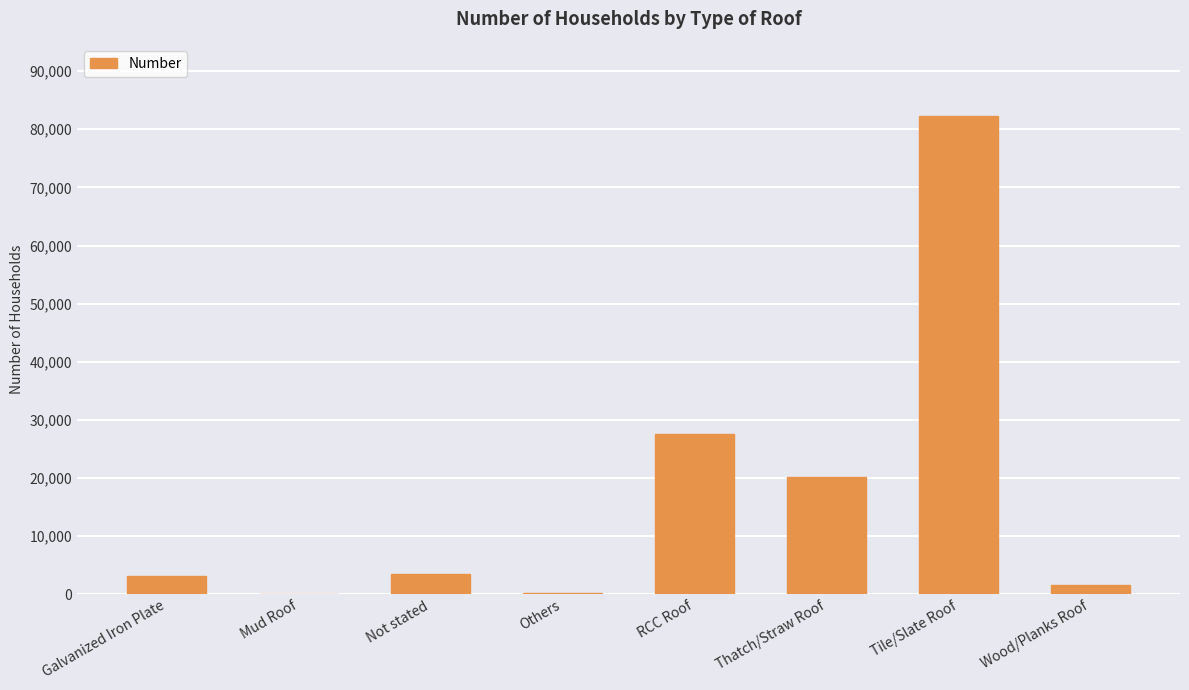

Does the chart contain stacked bars?

No